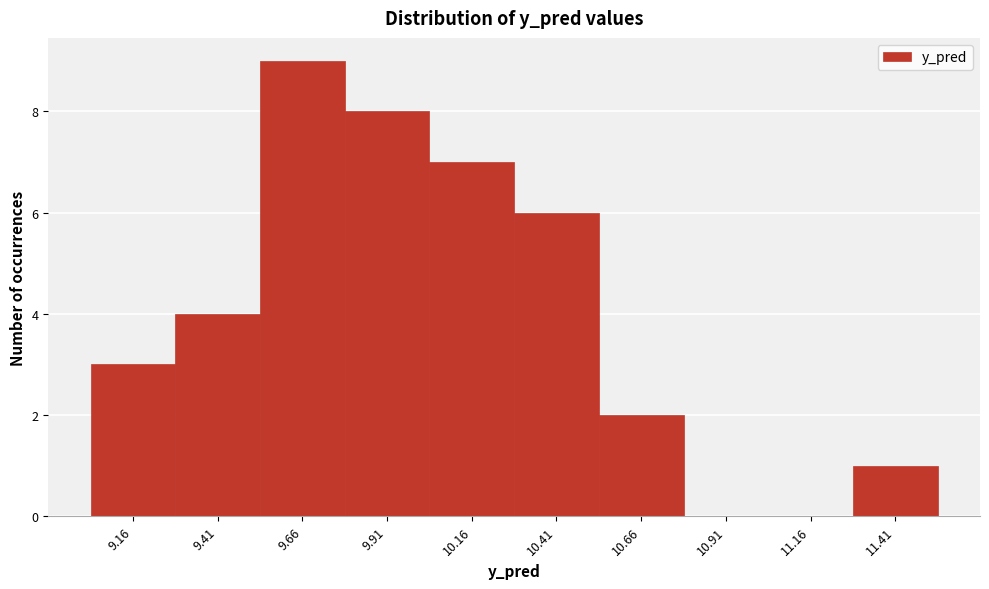

Reading right to left, extract all data points from this chart.

11.41=1	11.16=0	10.91=0	10.66=2	10.41=6	10.16=7	9.91=8	9.66=9	9.41=4	9.16=3